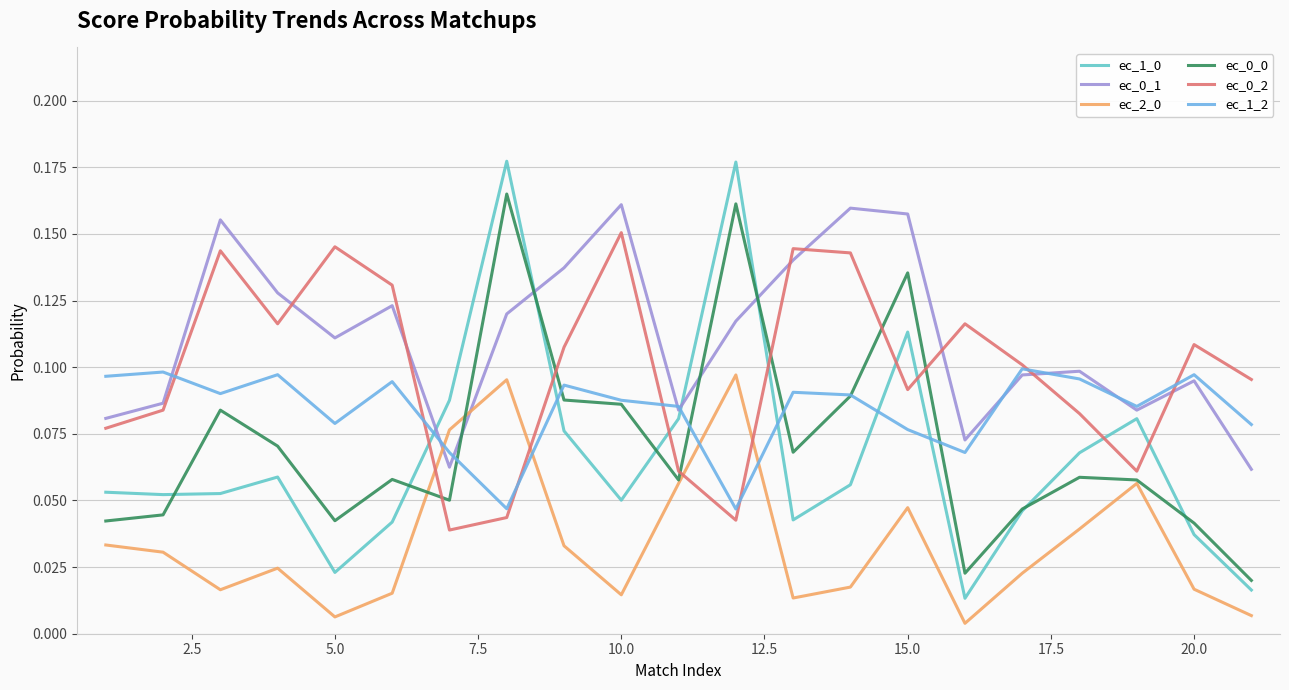

How many times do ec_2_0 and ec_0_2 cross each other?

4